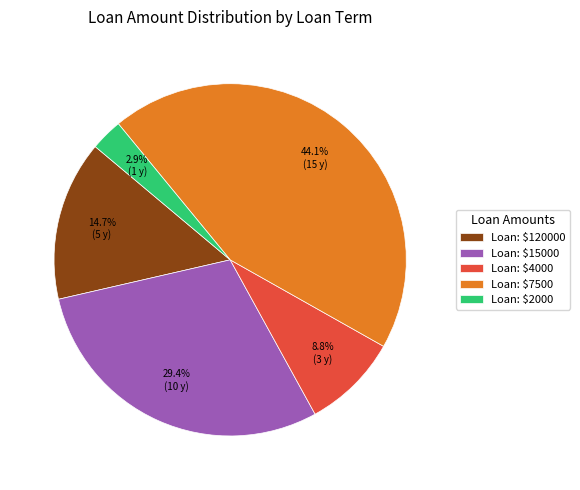

Rank the categories by value from lowest to highest.

Loan: $2000, Loan: $4000, Loan: $120000, Loan: $15000, Loan: $7500